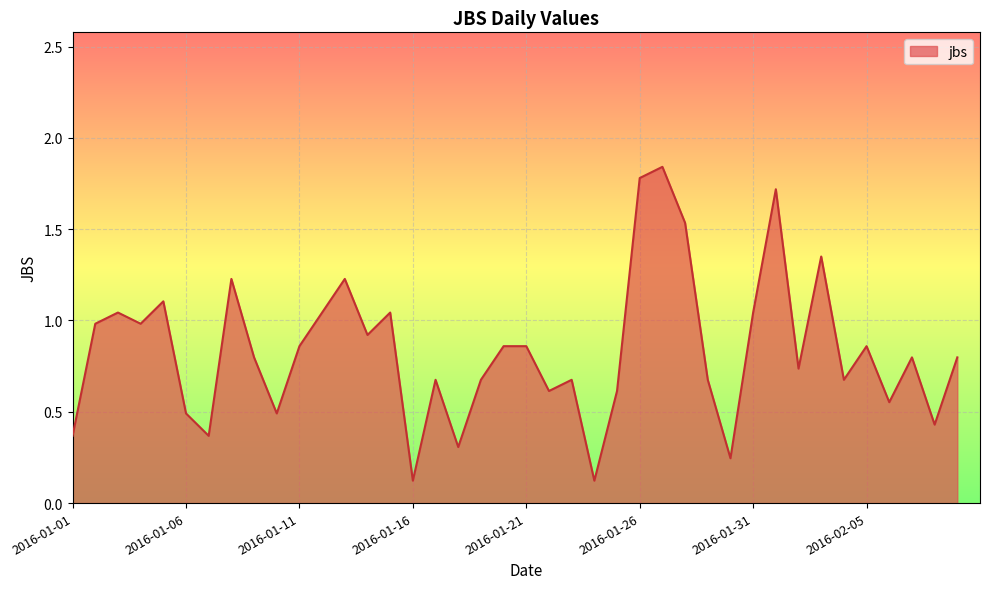

What is the difference between the maximum and minimum values?

1.7